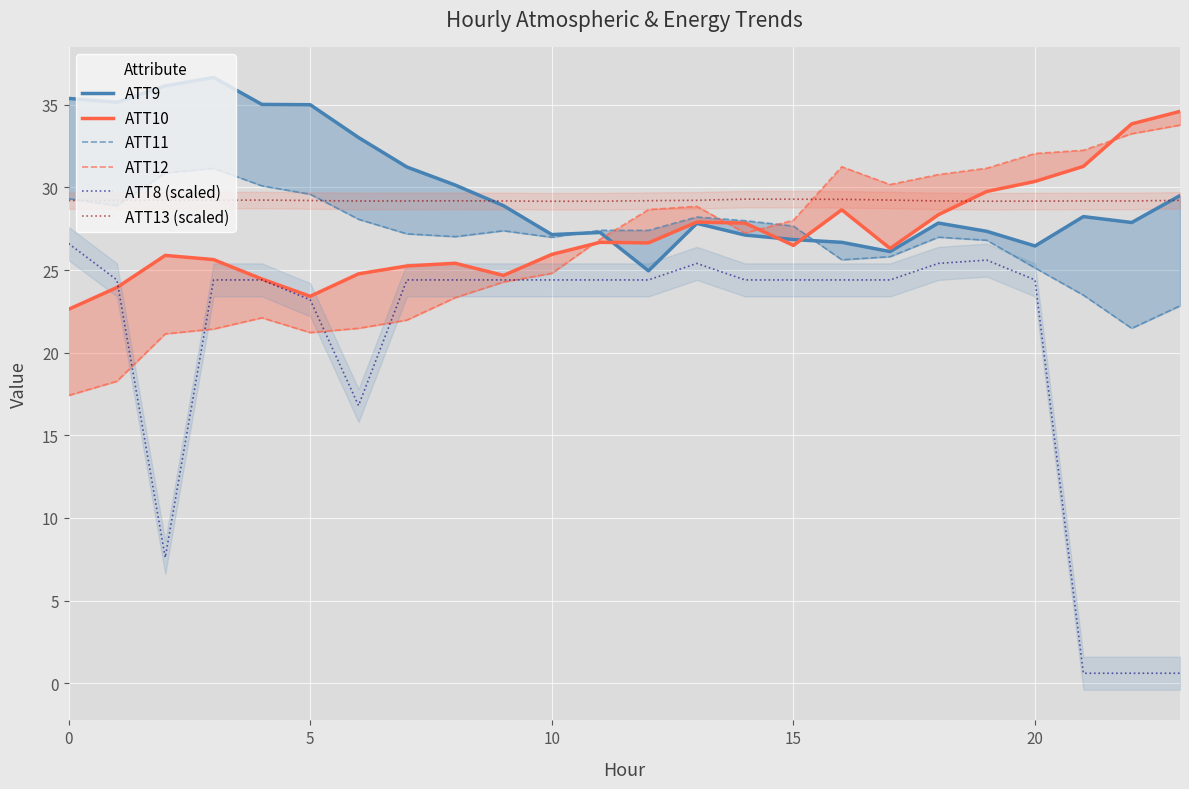

True or false: ATT13 (scaled) and ATT8 (scaled) cross at least once.

False